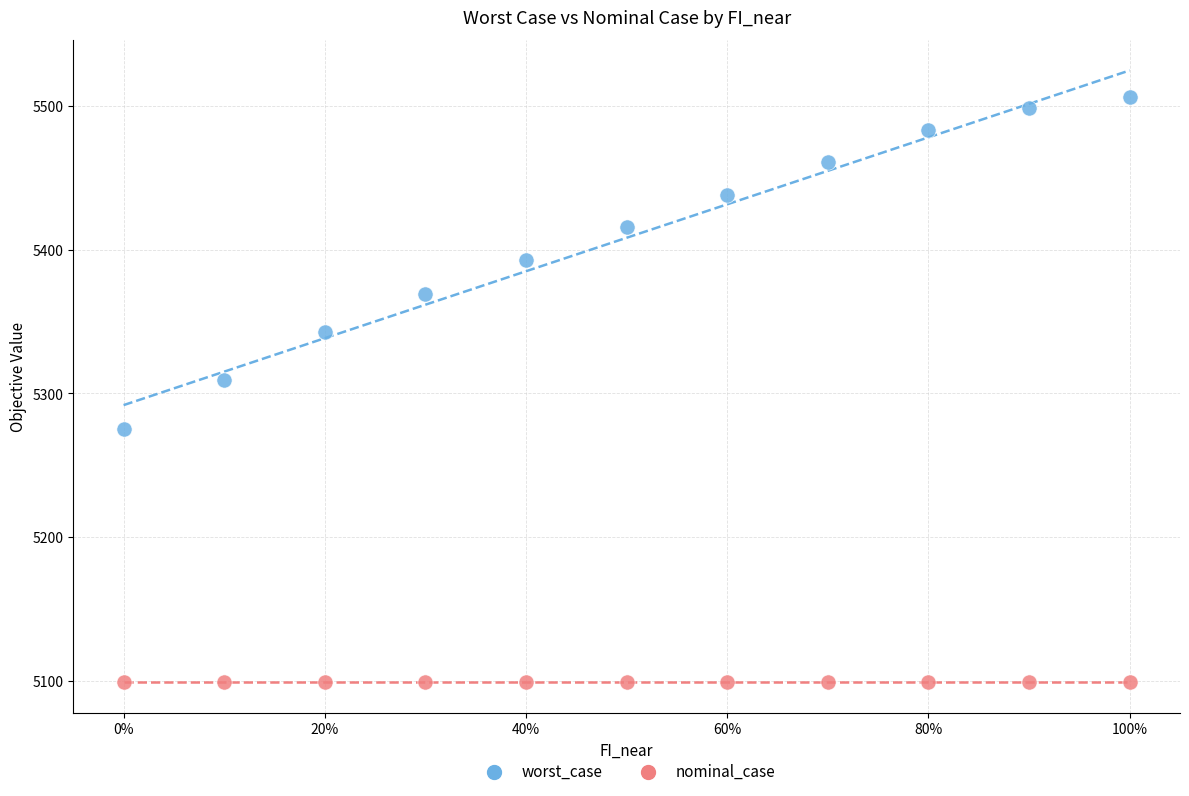

Across all series, what Y value is closest to 5302?

5309.0